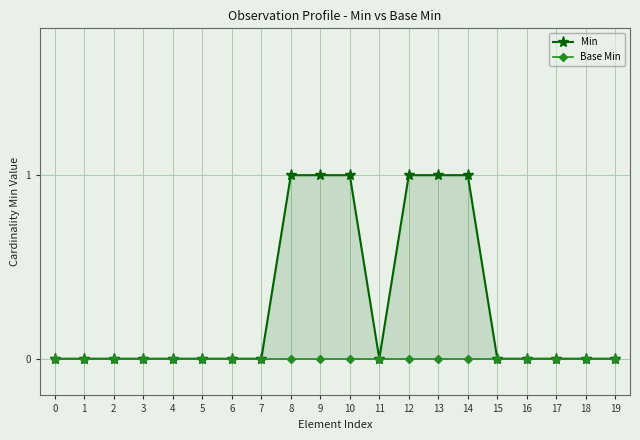

True or false: Base Min and Min cross at least once.

False